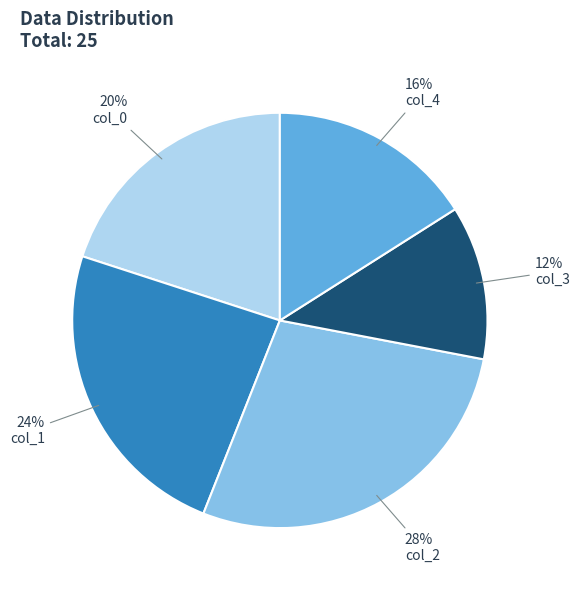

Count the number of slices in the pie.

5